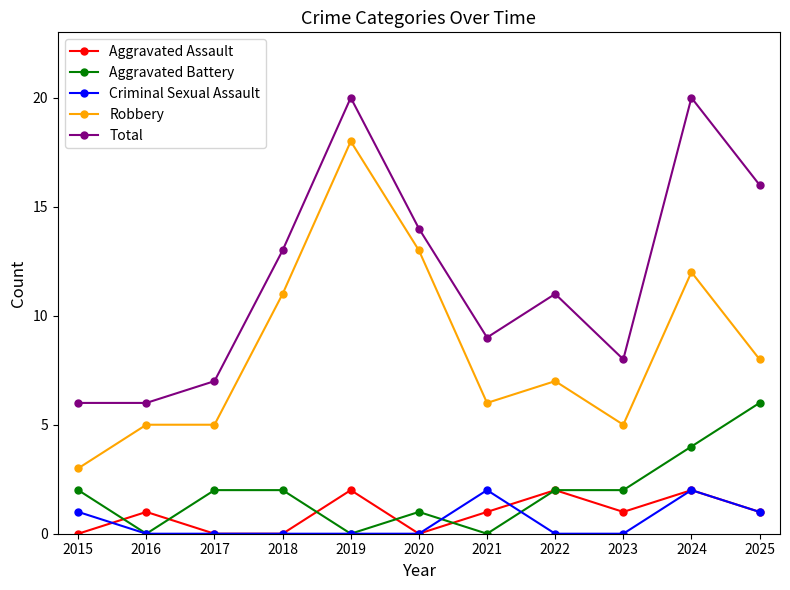

At 2021, list the series in order from largest to smallest.

Total, Robbery, Criminal Sexual Assault, Aggravated Assault, Aggravated Battery